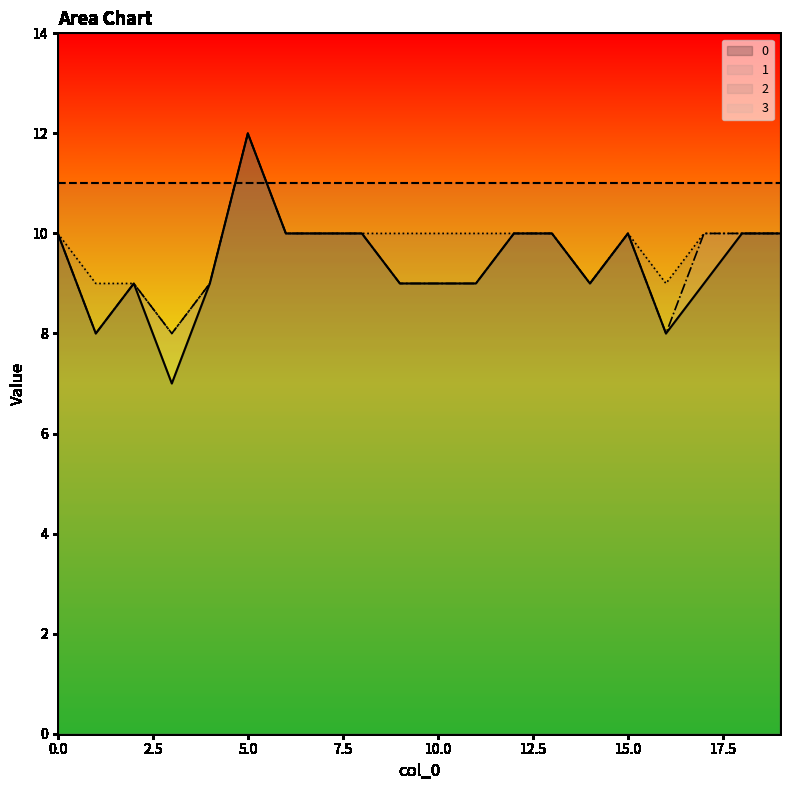

What is the value of the 2 point at the 5th from the left?

9